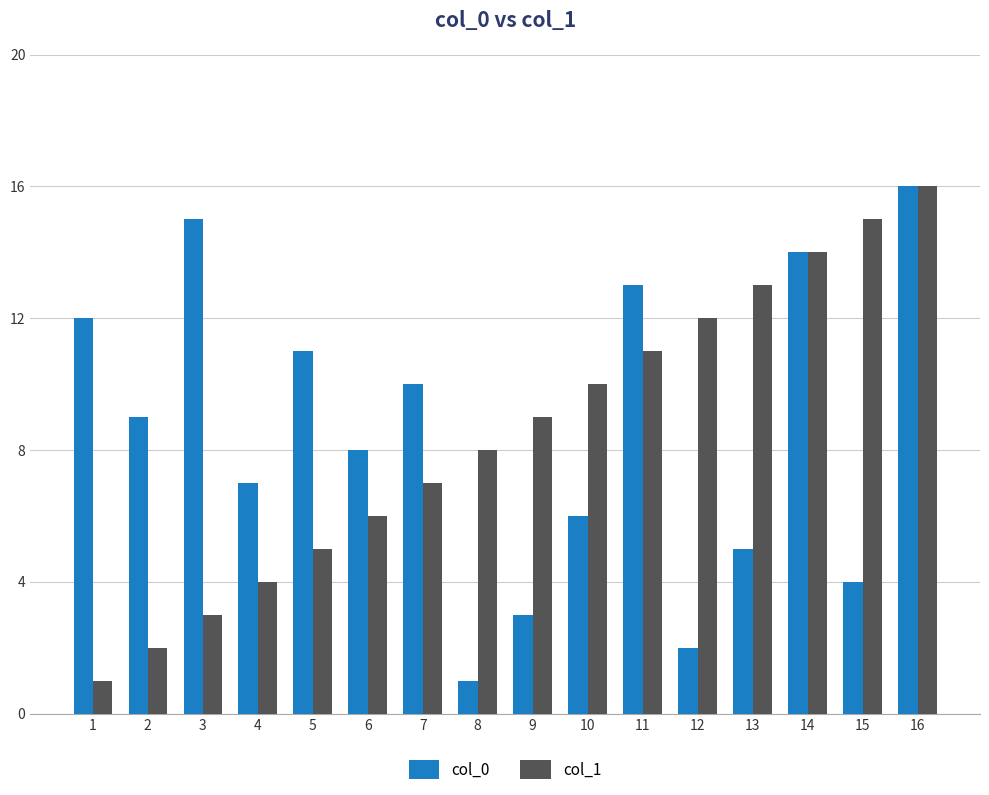

Does the chart contain any negative values?

No